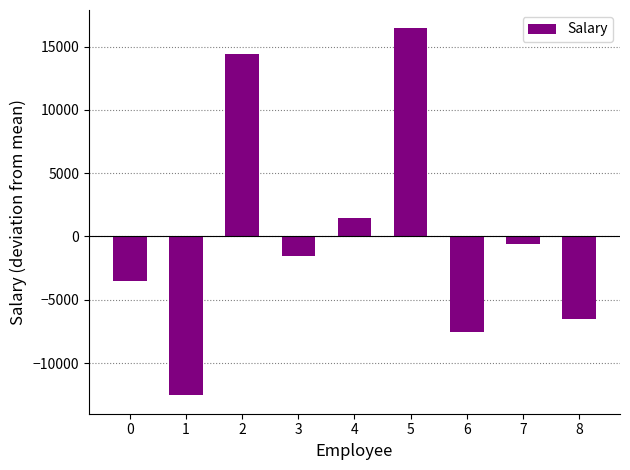

What is the minimum value shown in the chart?

-12555.6